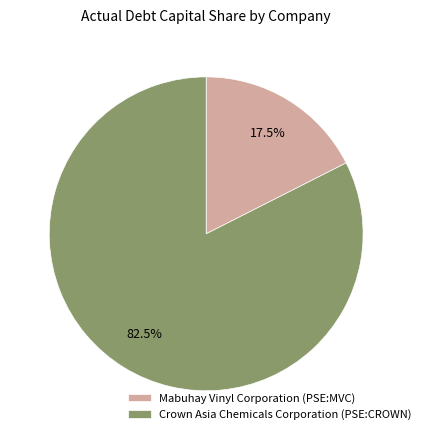

Rank the categories by value from lowest to highest.

Mabuhay Vinyl Corporation (PSE:MVC), Crown Asia Chemicals Corporation (PSE:CROWN)